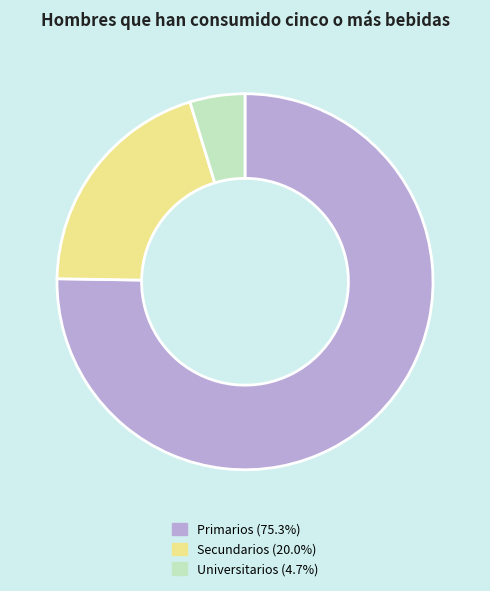

Is the sum of Primarios and Secundarios greater than half?

Yes